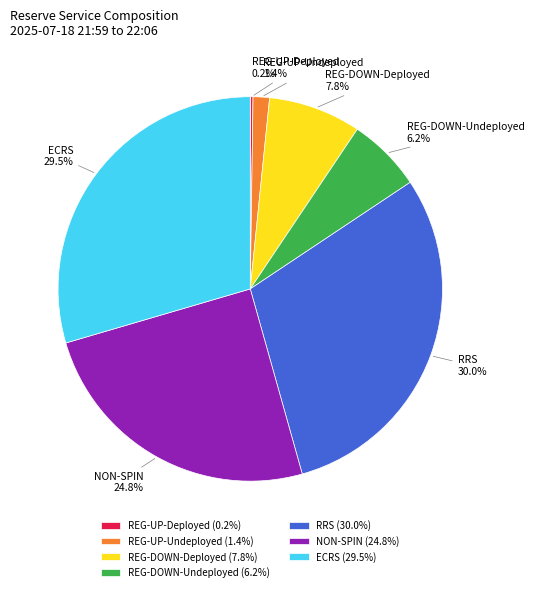

What percentage is the RRS slice, to the nearest percent?

30%